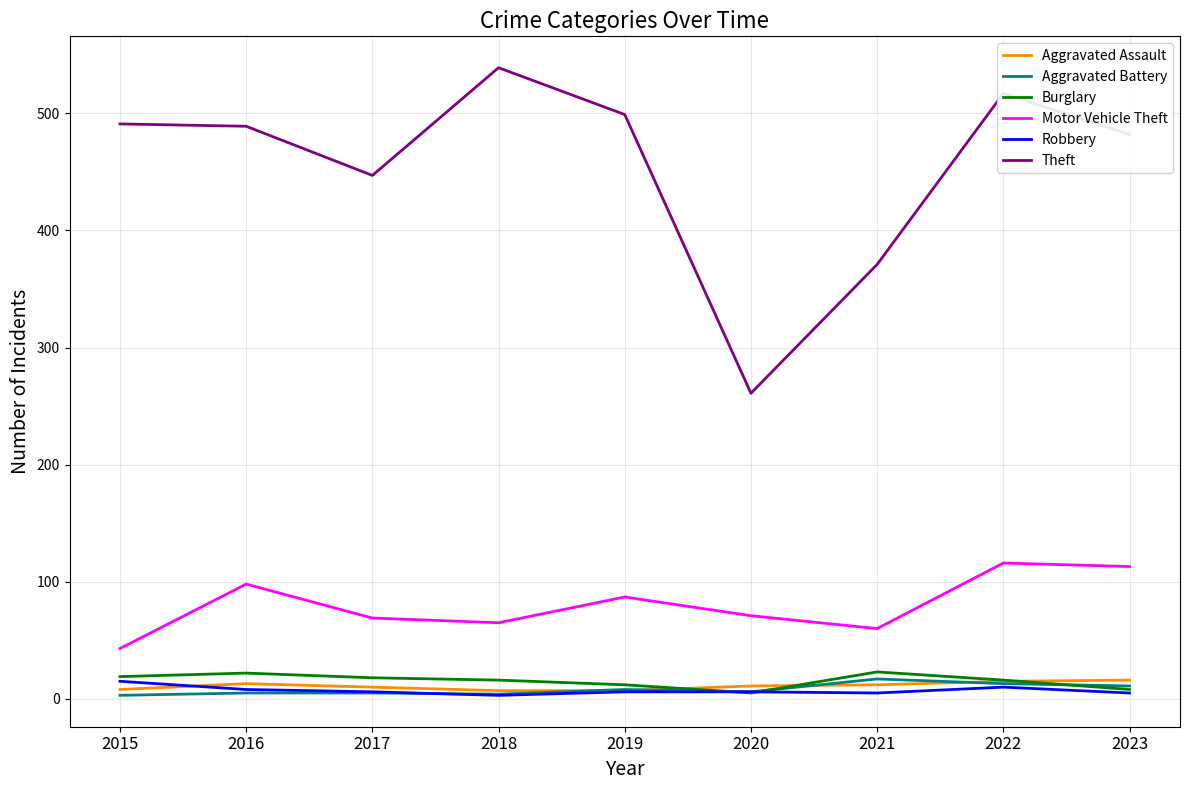

True or false: Theft and Robbery cross at least once.

False